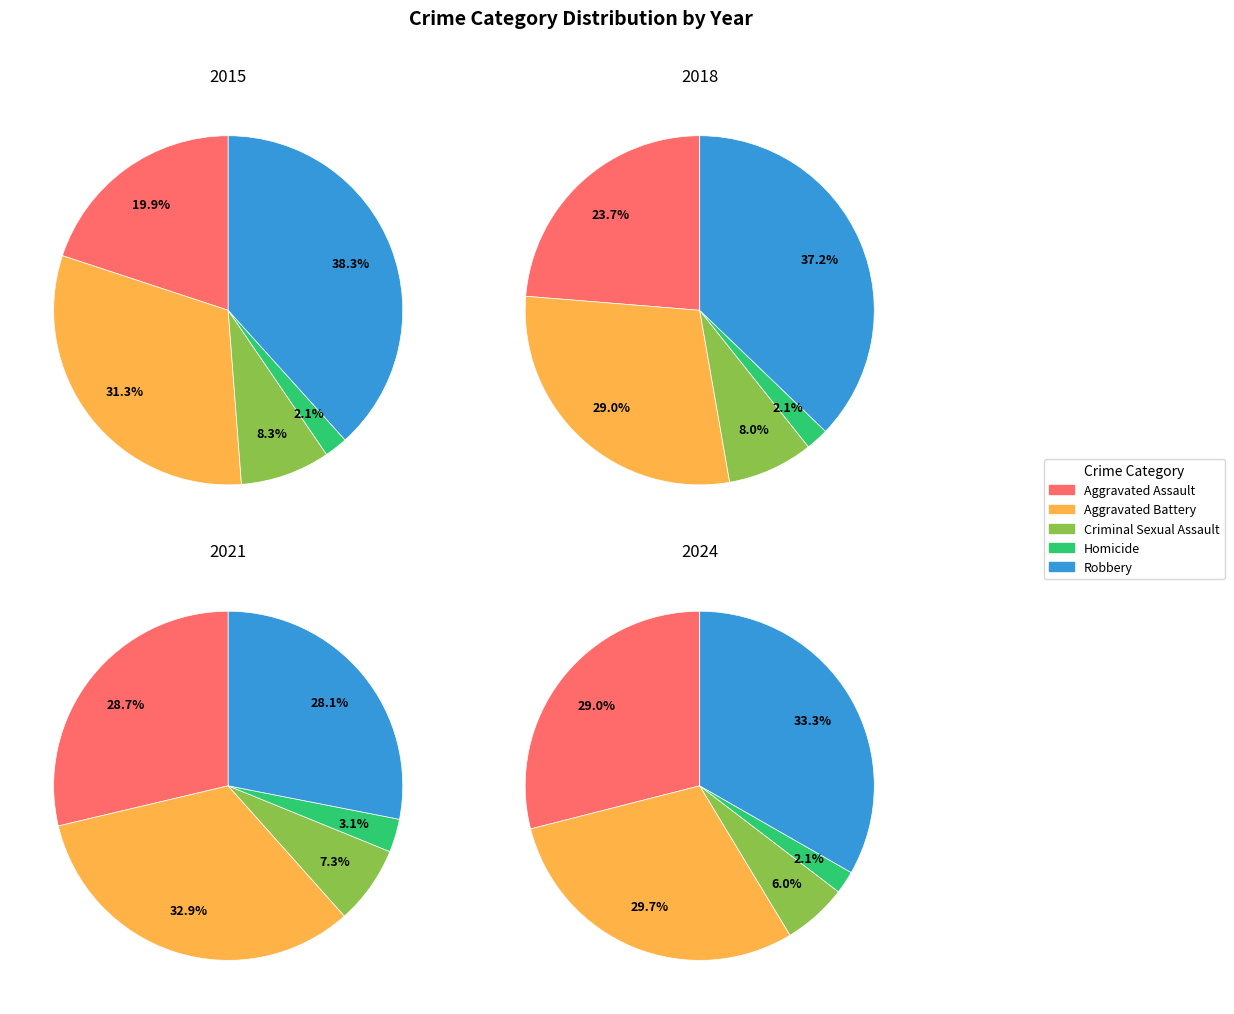

Is there a majority slice in this chart?

No